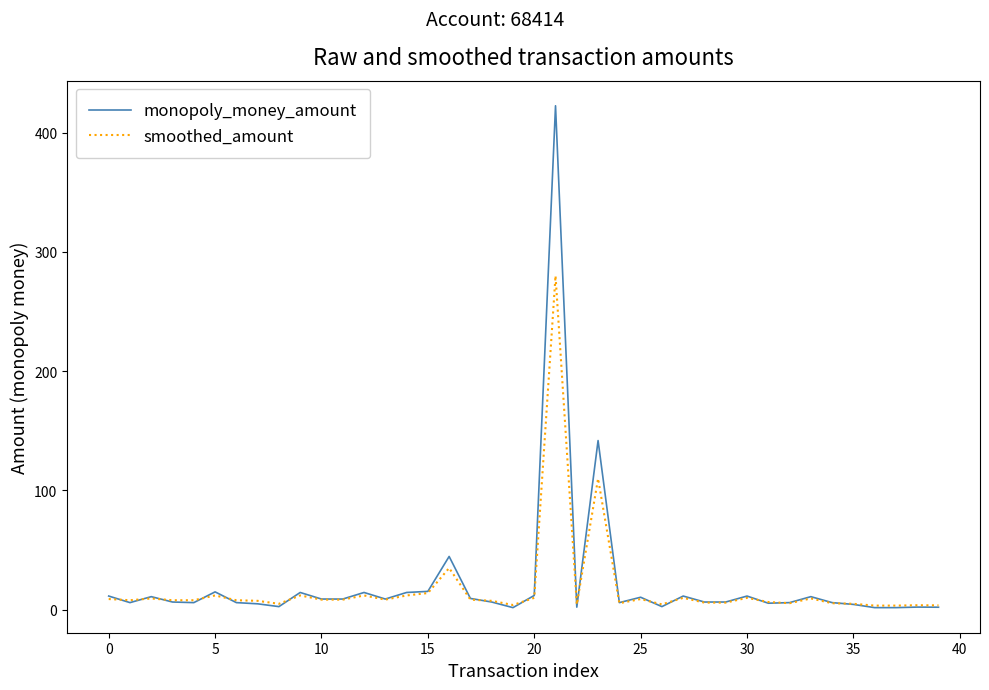

What is the label of the 28th point from the right?

12